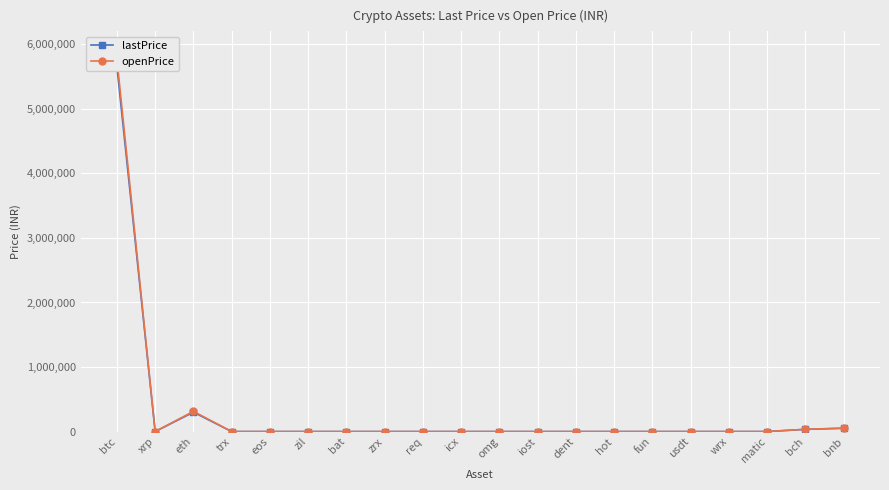

Rank the series by their average value, from highest to lowest.

openPrice, lastPrice